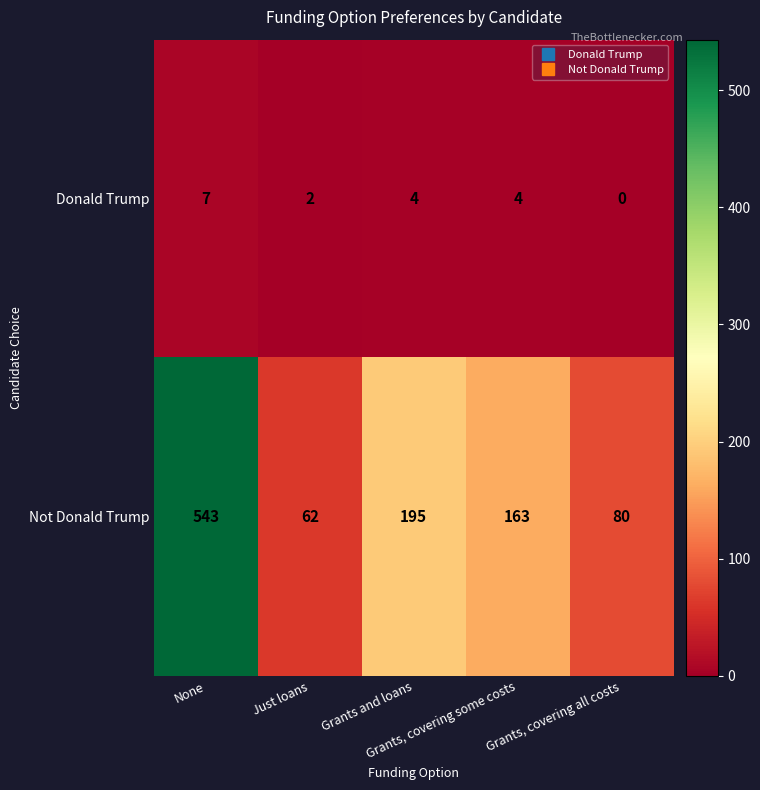

Which series has the largest range (max minus min)?

Not Donald Trump